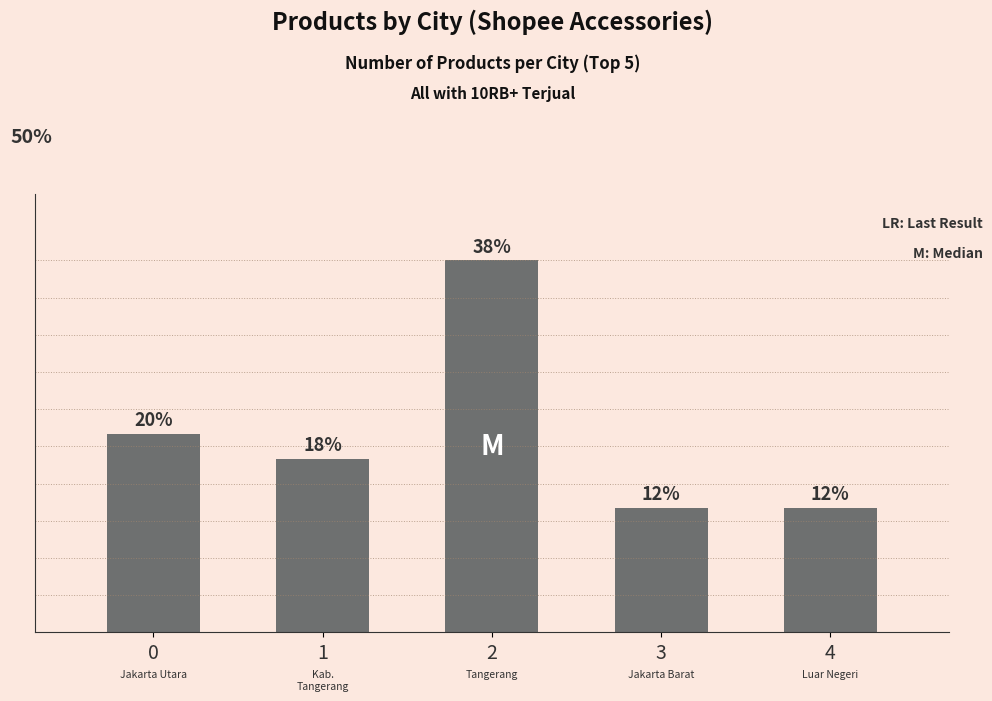

Which label corresponds to the largest value in the chart?

2